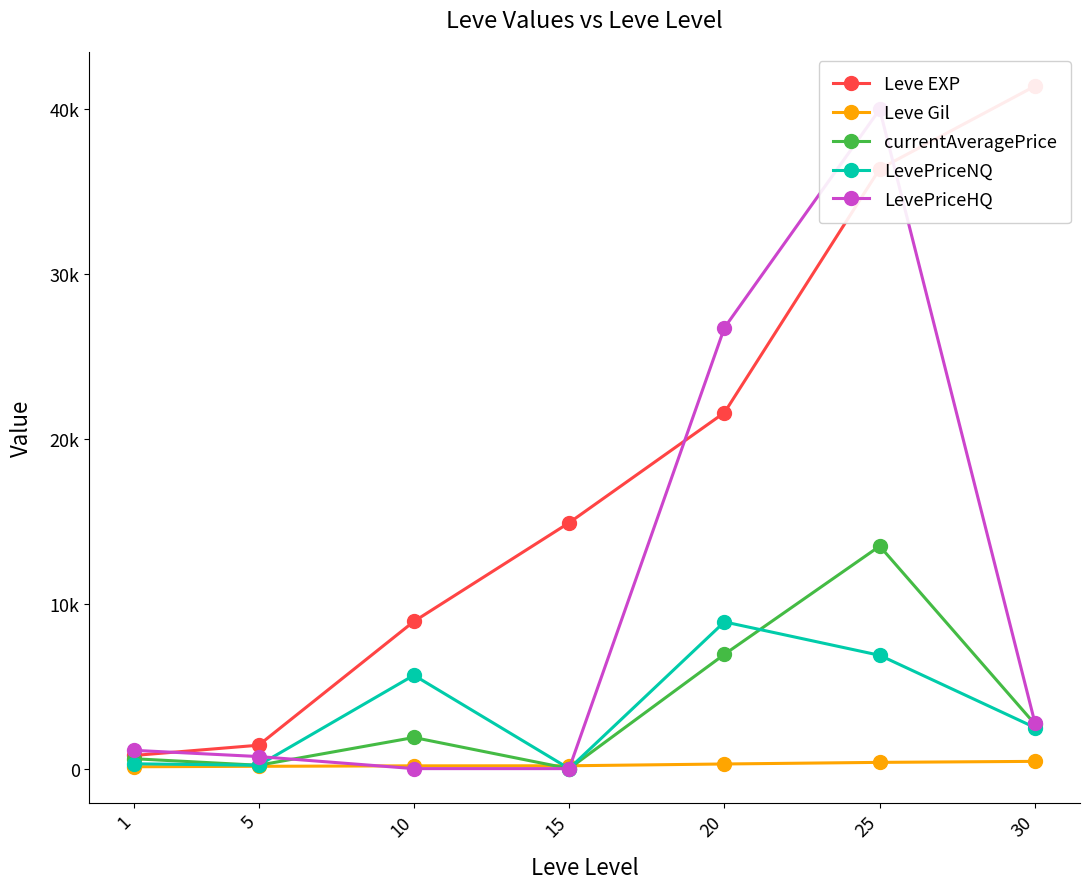

Which series has the largest total across all categories?

Leve EXP